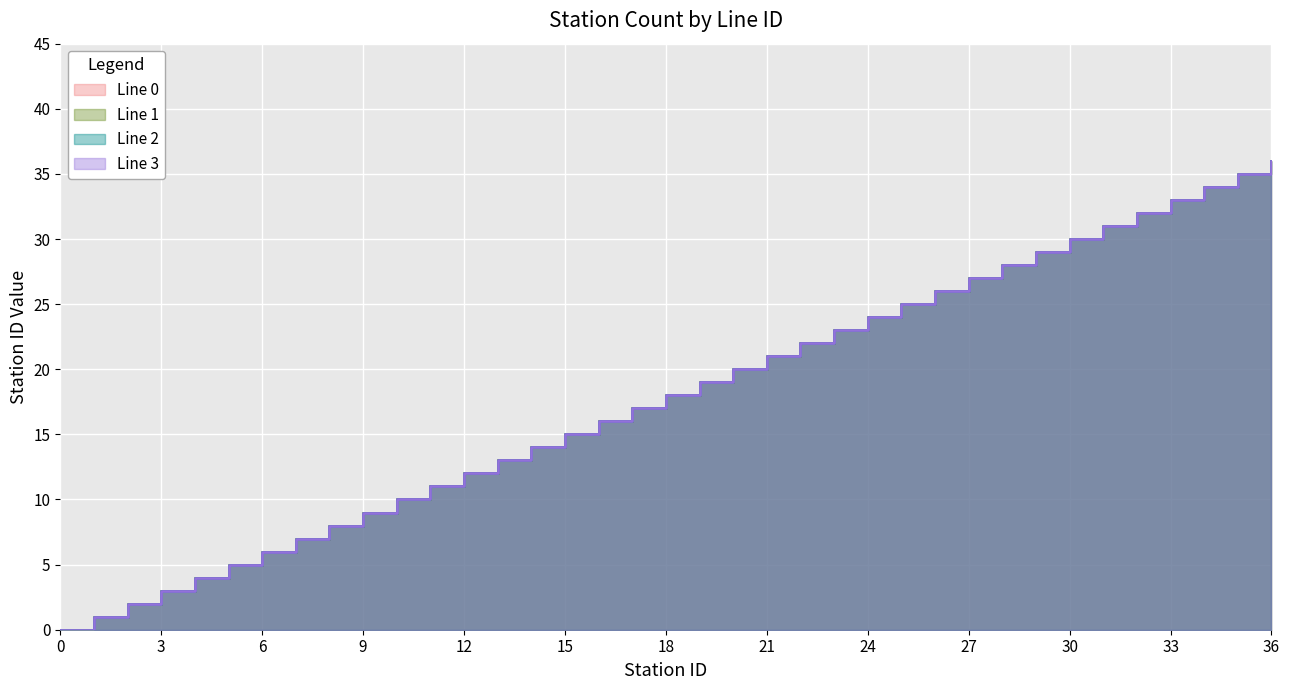

Does the chart display data point markers on the line(s)?

No